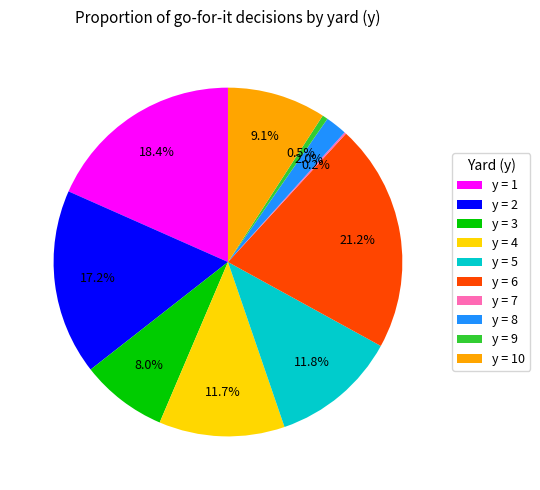

To the nearest percent, what is the average slice percentage?

10%